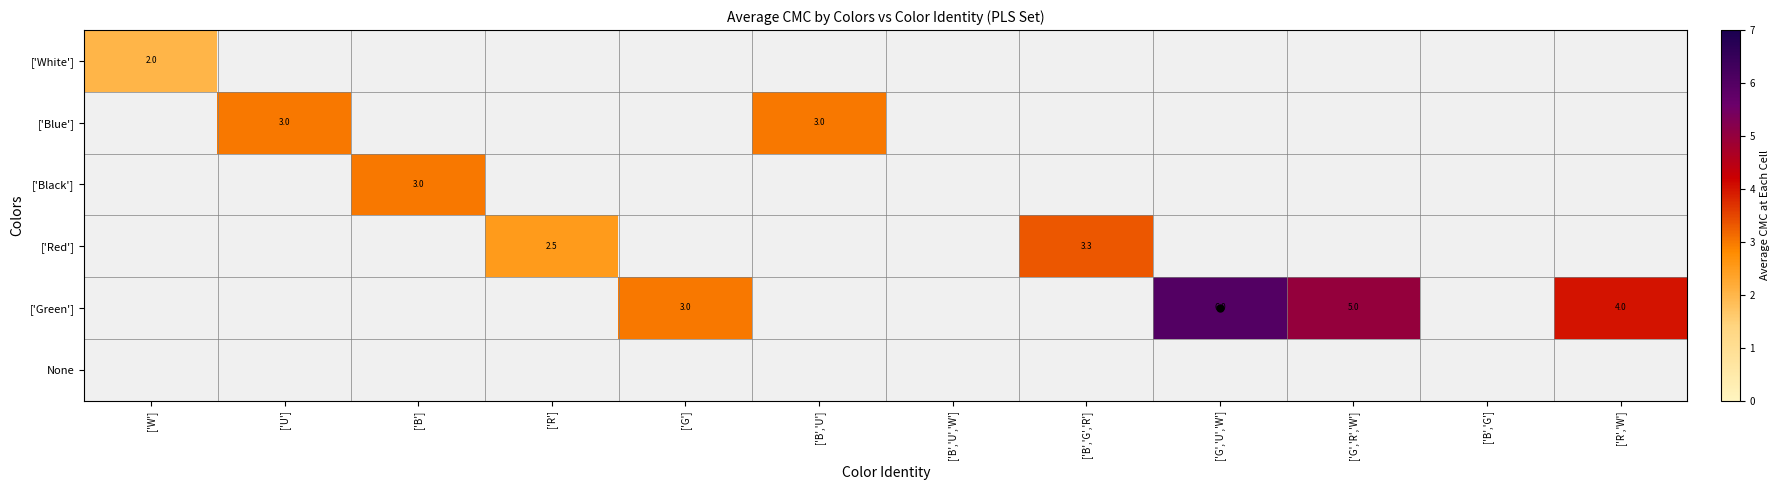

Is it true that ['Black'] equals 3.0 at ['B']?

True